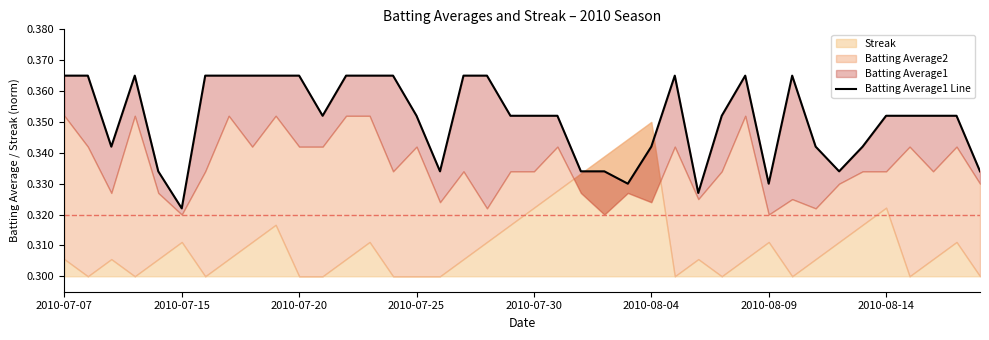

How many values are between 0 and 1?

40